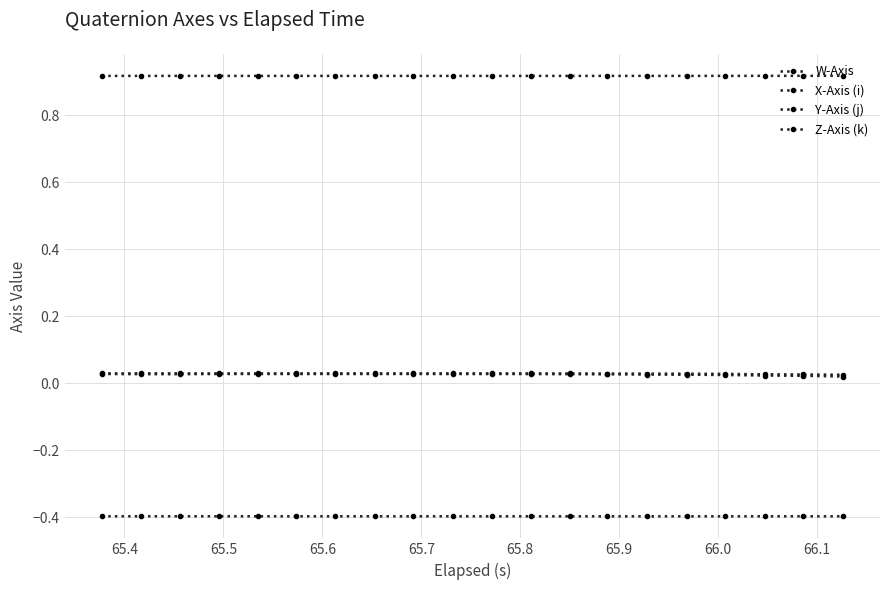

How many lines are shown in the chart?

4